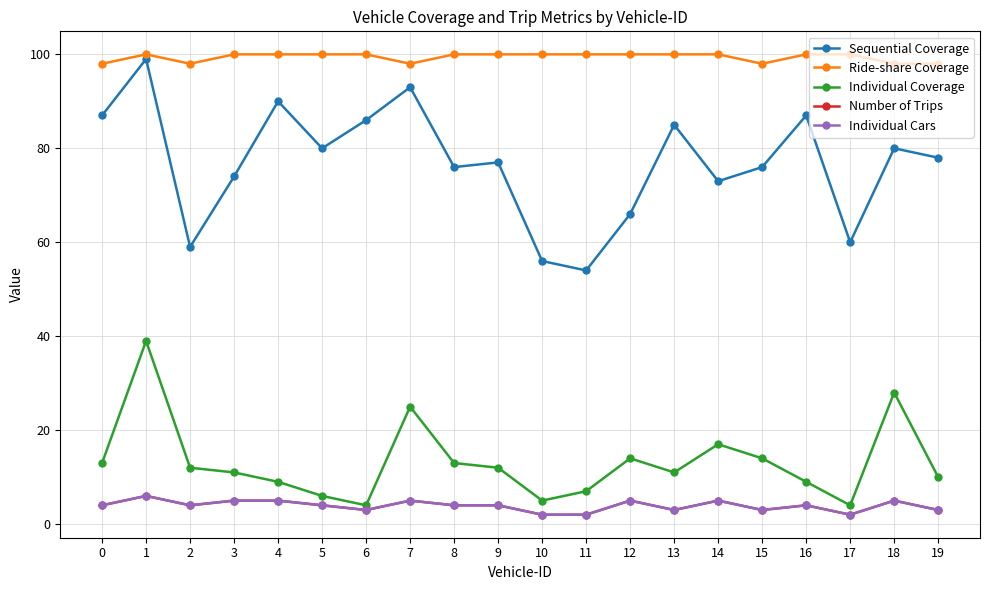

Does the chart have visible grid lines?

Yes